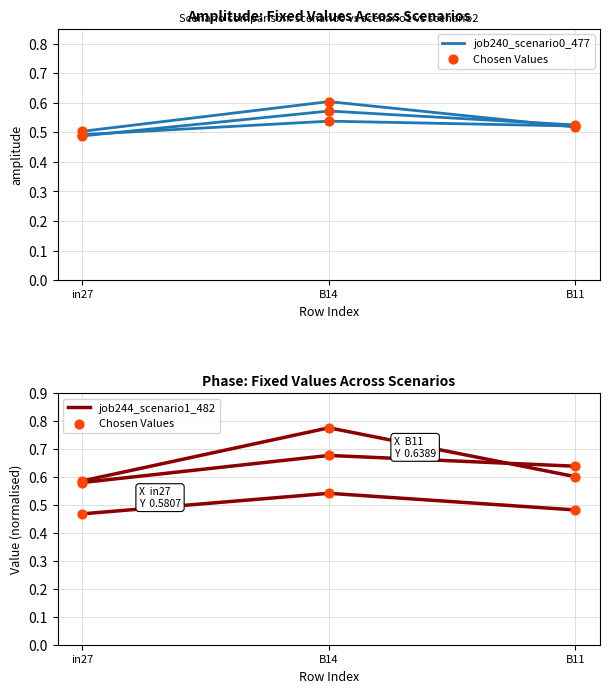

At which category is the sum across all series the highest?

B14